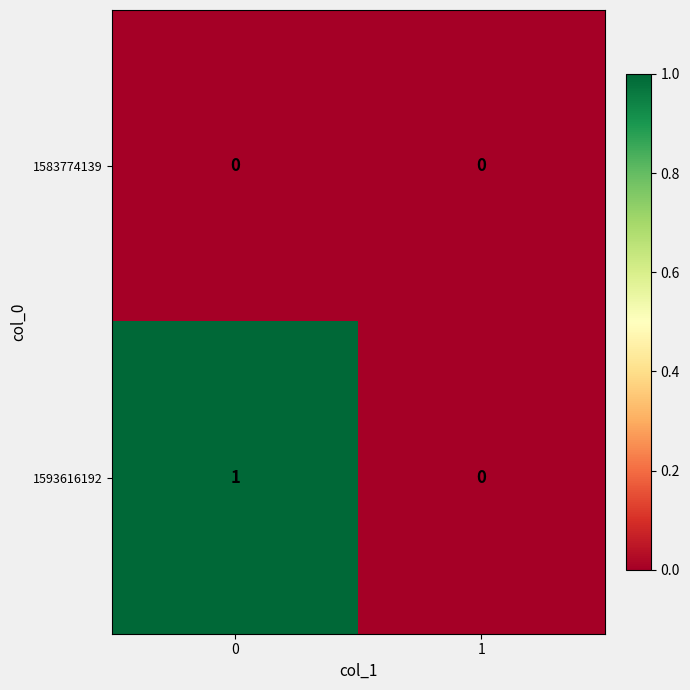

Which series has the largest range (max minus min)?

1593616192